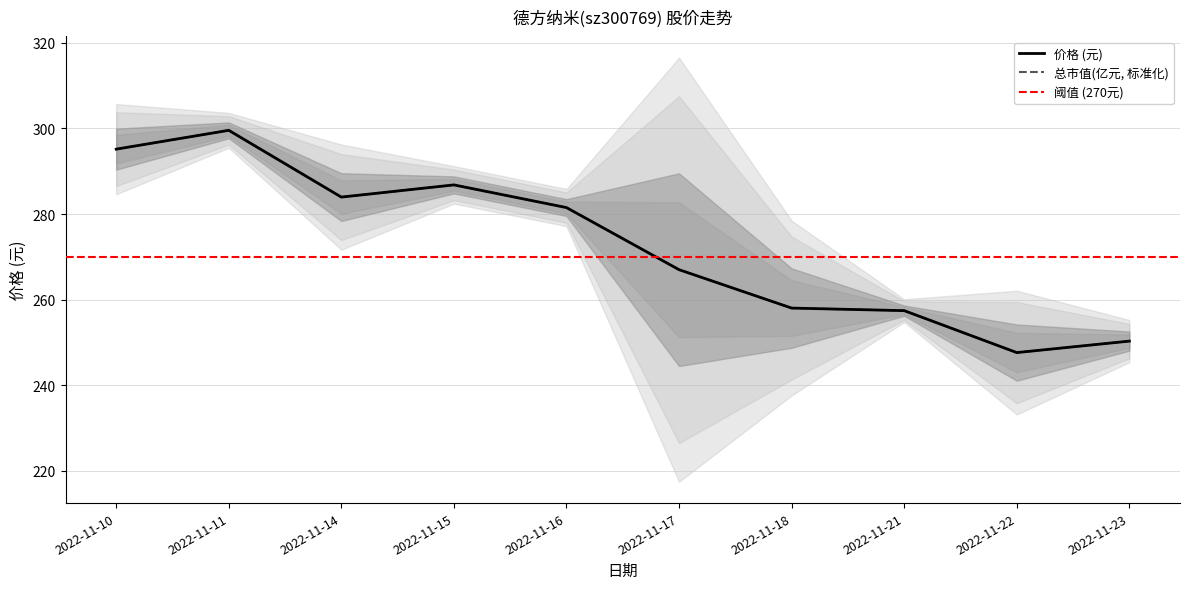

Between which two adjacent categories do 价格 and 总市值(亿元) first intersect?

2022-11-10 and 2022-11-11